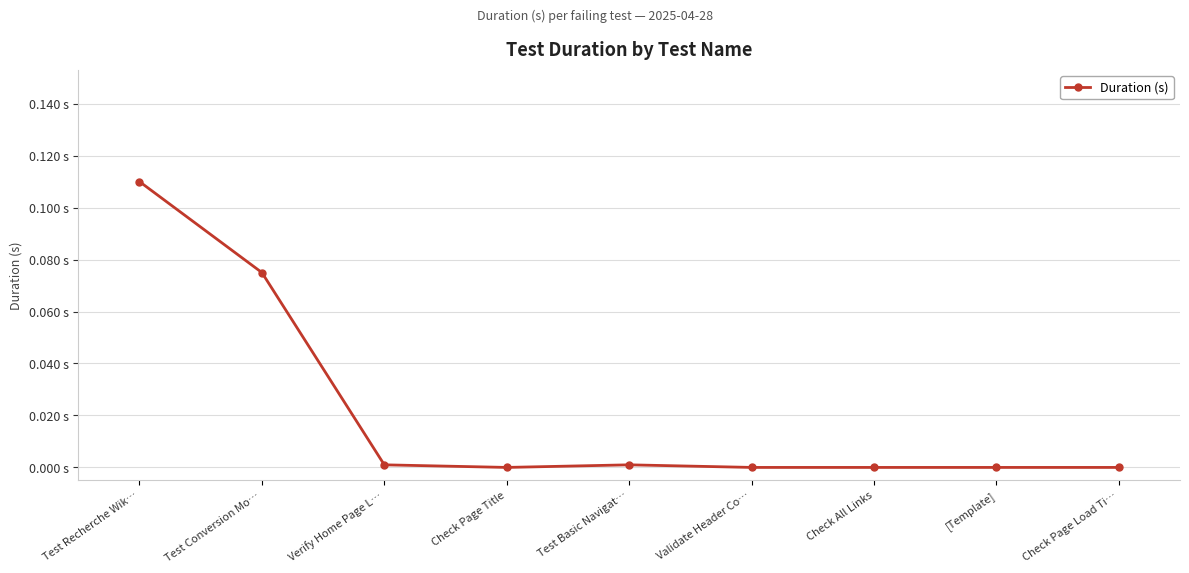

Reading left to right, extract all data points from this chart.

Test Recherche Wik…=0.1	Test Conversion Mo…=0.1	Verify Home Page L…=0.0	Check Page Title=0.0	Test Basic Navigat…=0.0	Validate Header Co…=0.0	Check All Links=0.0	[Template]=0.0	Check Page Load Ti…=0.0